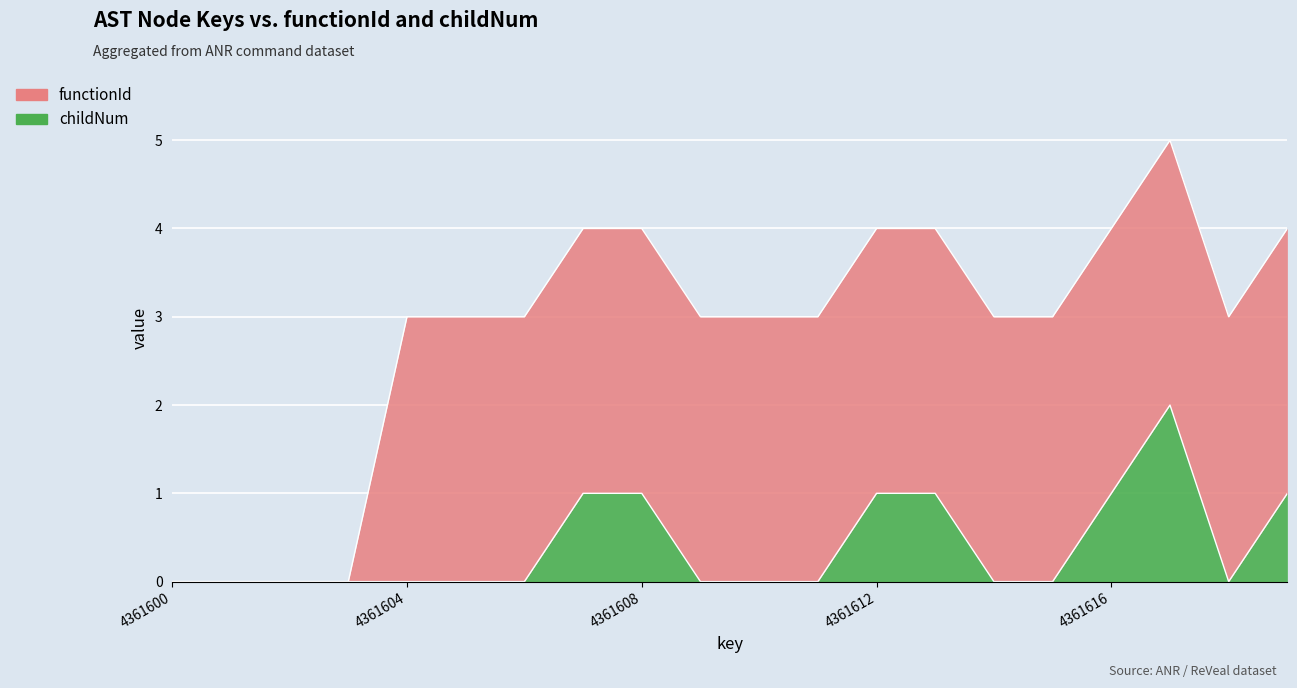

Reading left to right, extract all data points from this chart.

4361600=0	4361601=0	4361602=0	4361603=0	4361604=0	4361605=0	4361606=0	4361607=1	4361608=1	4361609=0	4361610=0	4361611=0	4361612=1	4361613=1	4361614=0	4361615=0	4361616=1	4361617=2	4361618=0	4361619=1